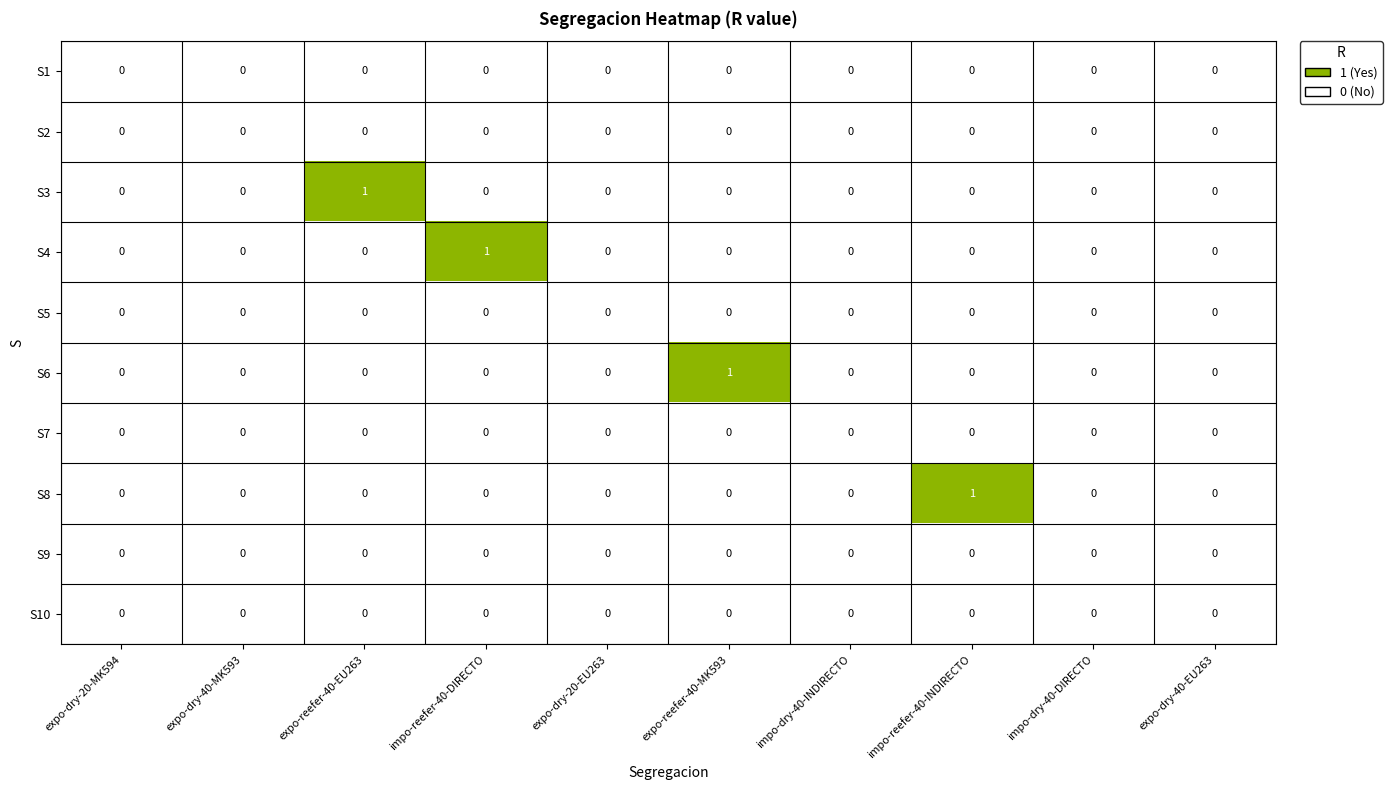

Between expo-reefer-40-EU263 and expo-dry-20-EU263, which series saw the biggest shift?

S3